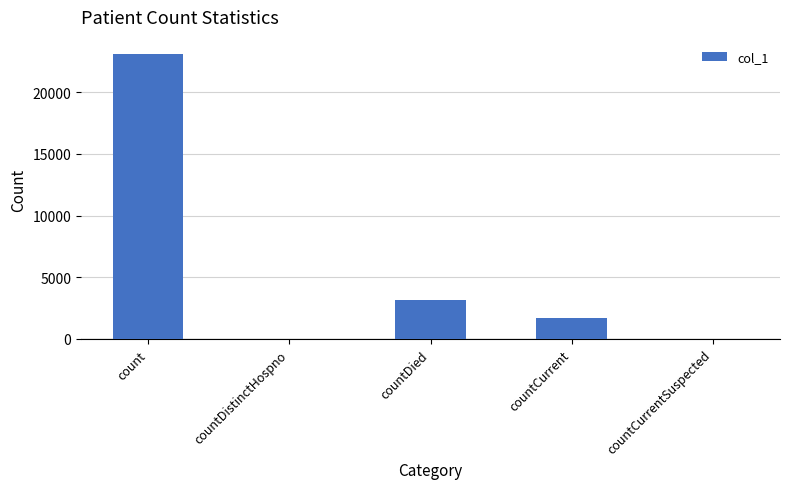

Which label corresponds to the largest value in the chart?

count